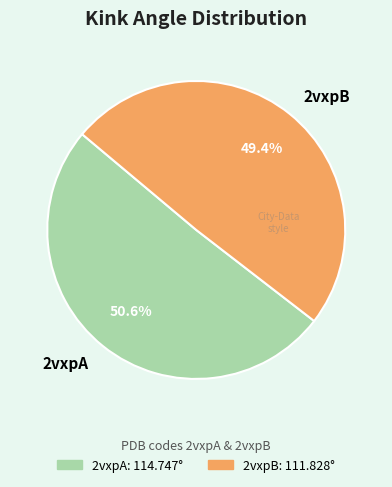

How many segments does this pie chart have?

2